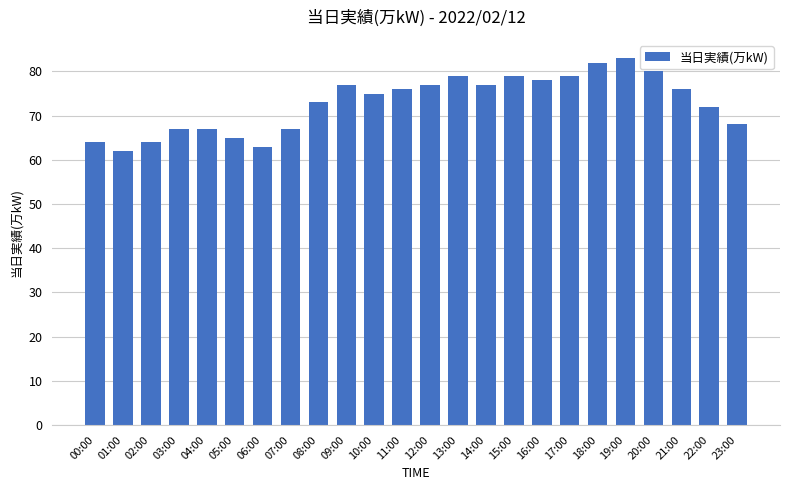

What is the value of the 8th bar from the left?

67